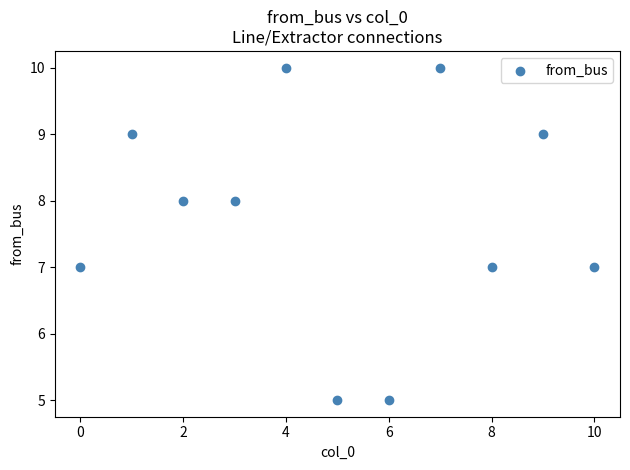

What is the range of Y values (max minus min)?

5